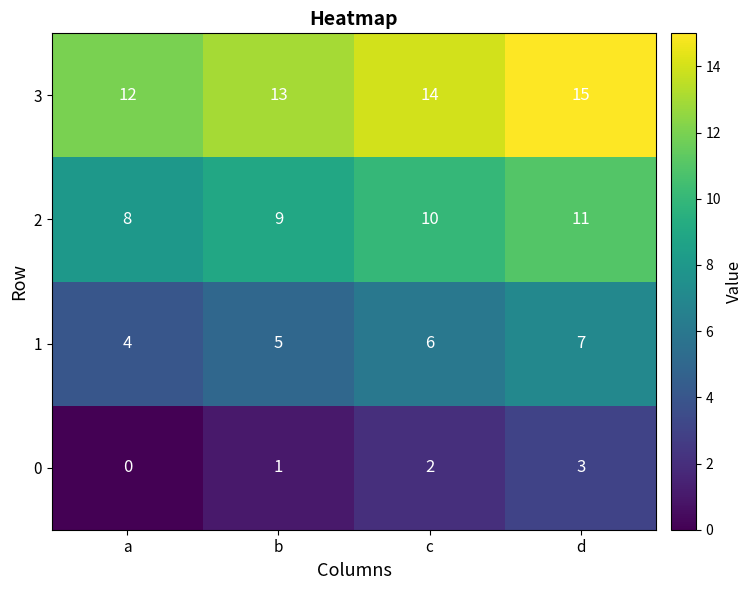

What is the spread (max minus min) of values at c?

12